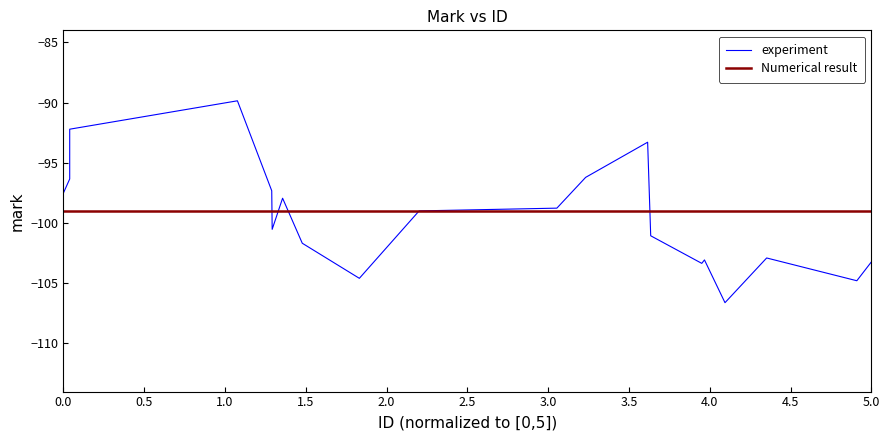

Which series has the largest range (max minus min)?

experiment